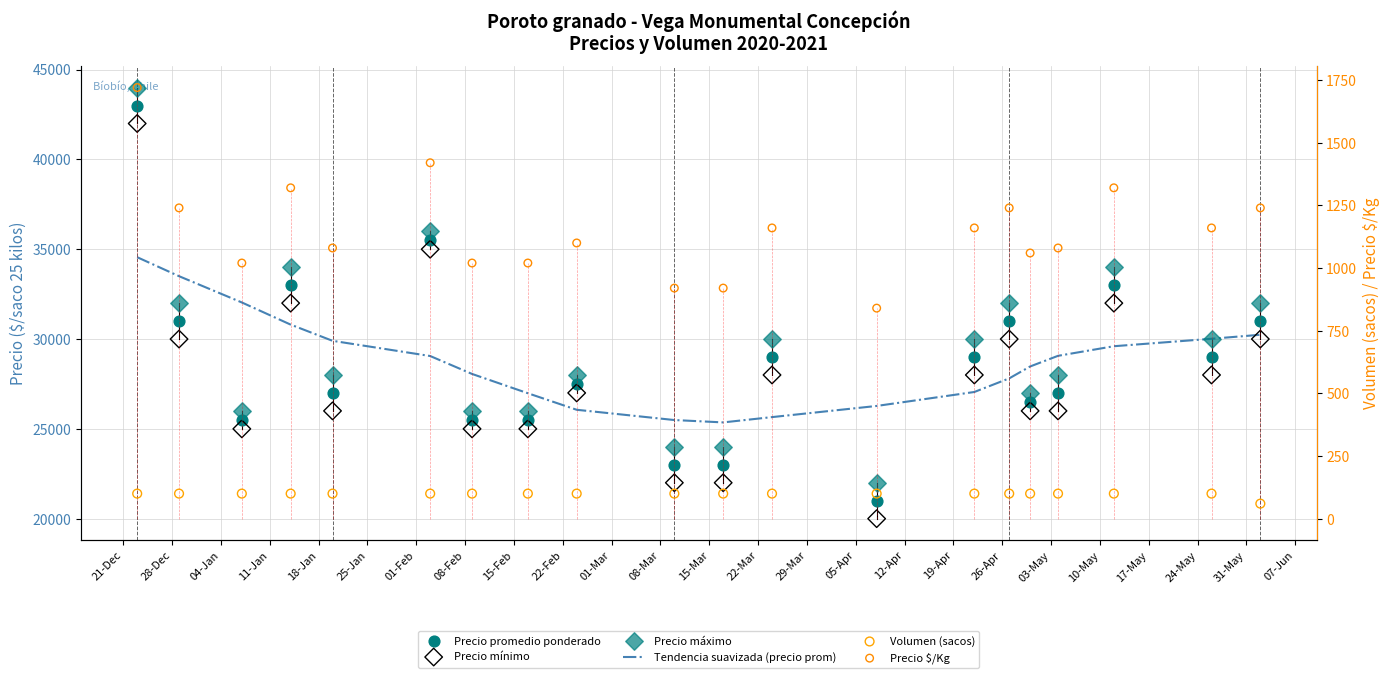

Which series reaches the minimum Y coordinate?

Volumen (sacos)